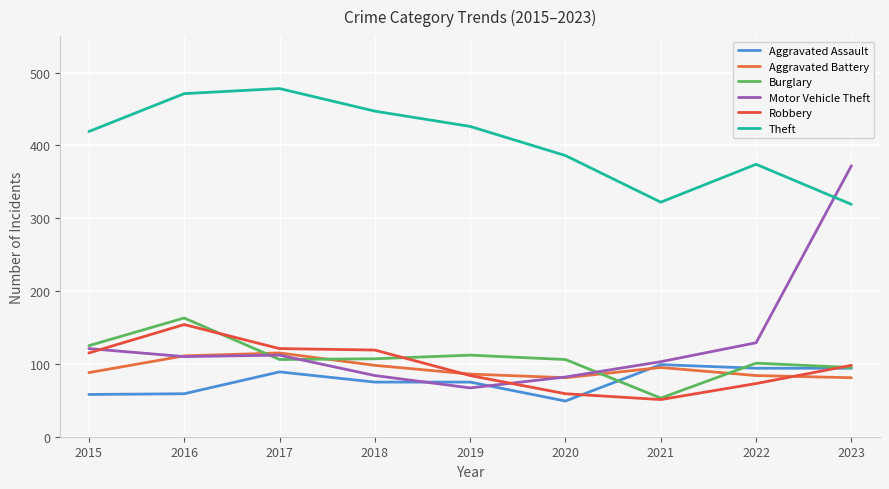

After their last crossing, which series has the higher values: Motor Vehicle Theft or Aggravated Assault?

Motor Vehicle Theft